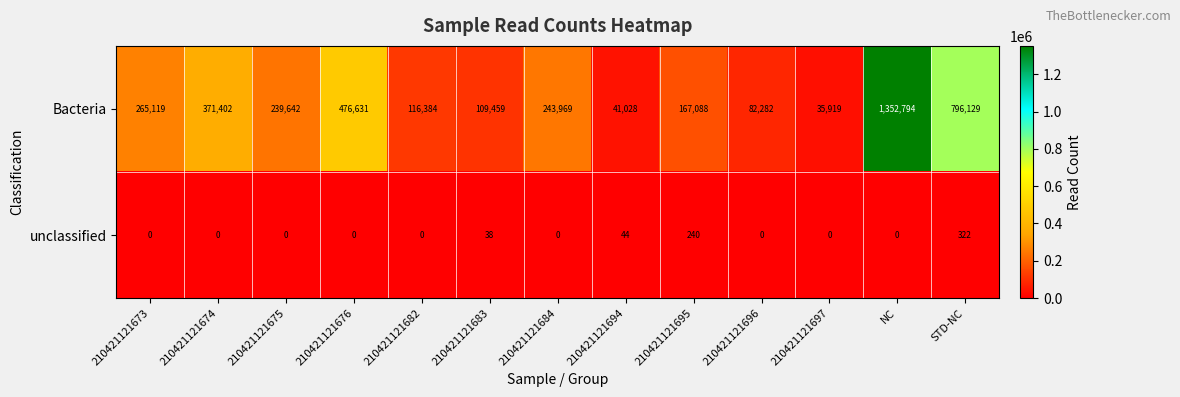

Which series has the largest total across all categories?

Bacteria